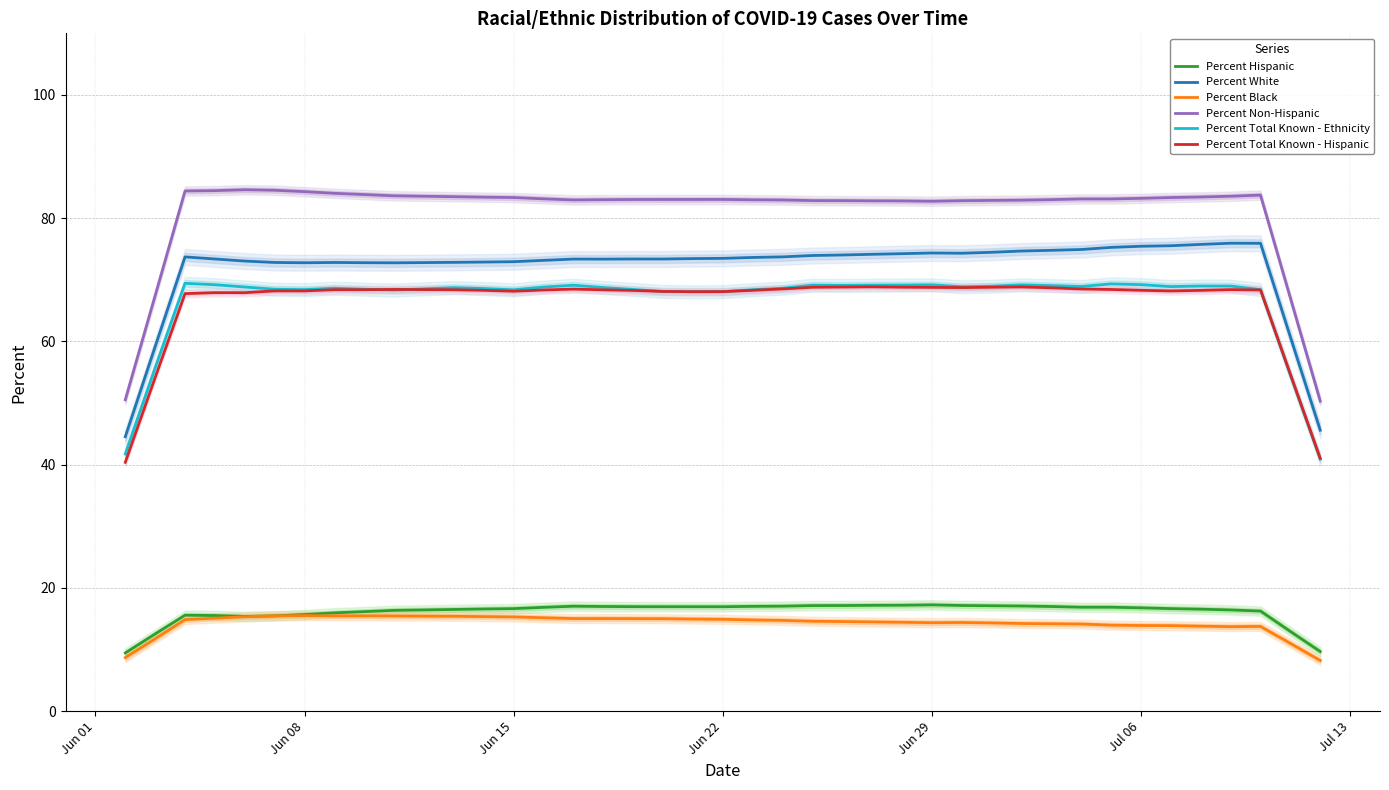

True or false: Percent White and Percent Black intersect in this chart.

False